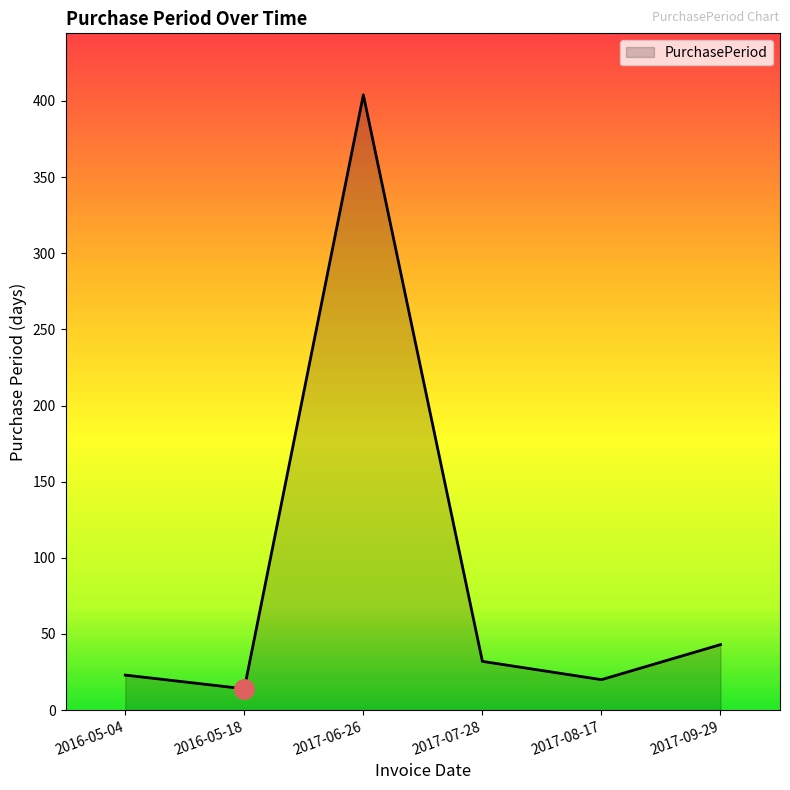

What is the change in value from 2016-05-04 to 2017-08-17?

-3